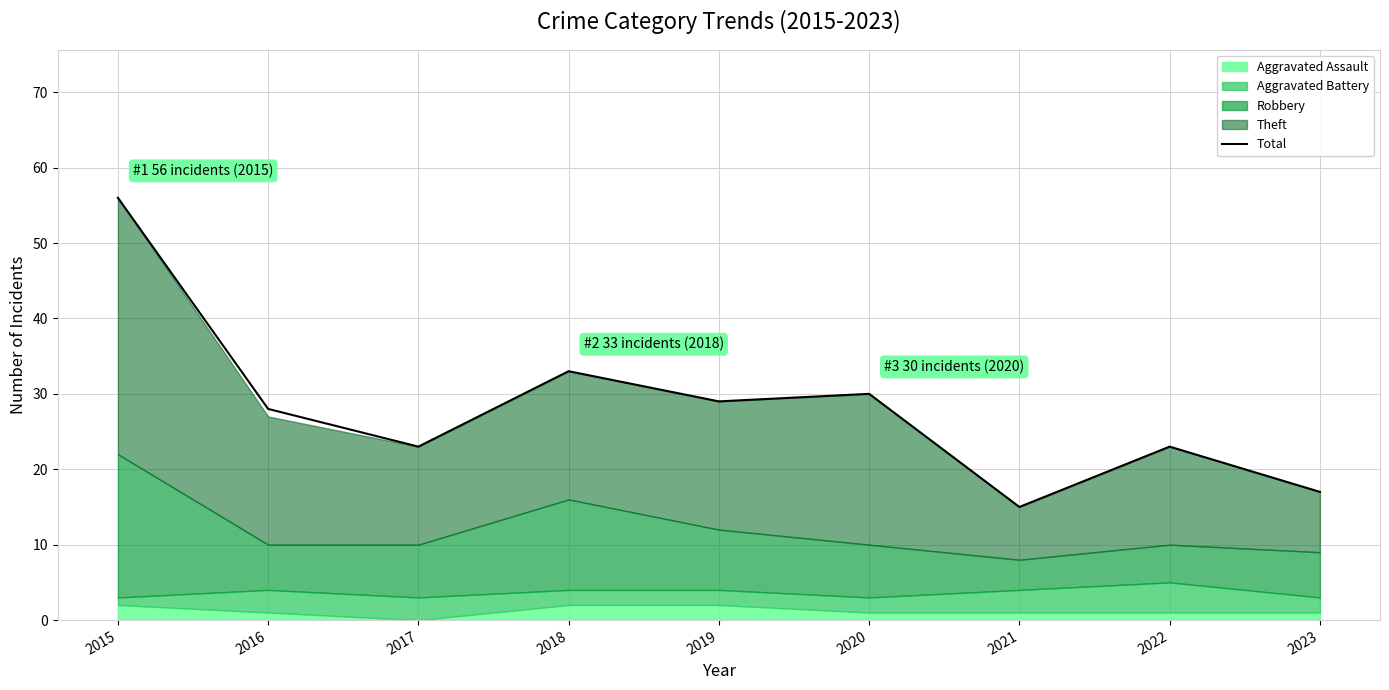

What is the change in value from 2019 to 2023?

-12